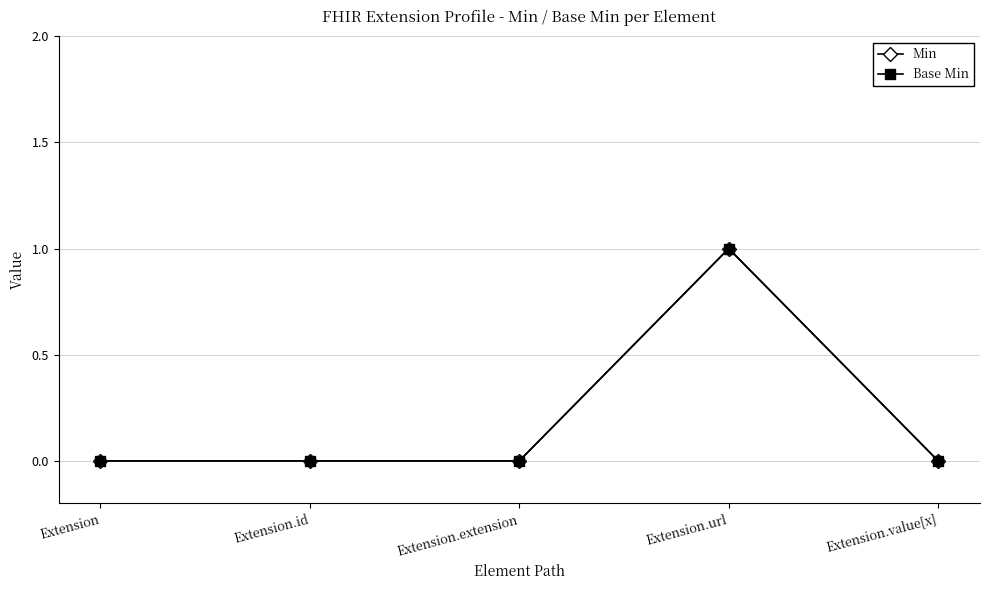

Is this an area chart (filled region under the line)?

No